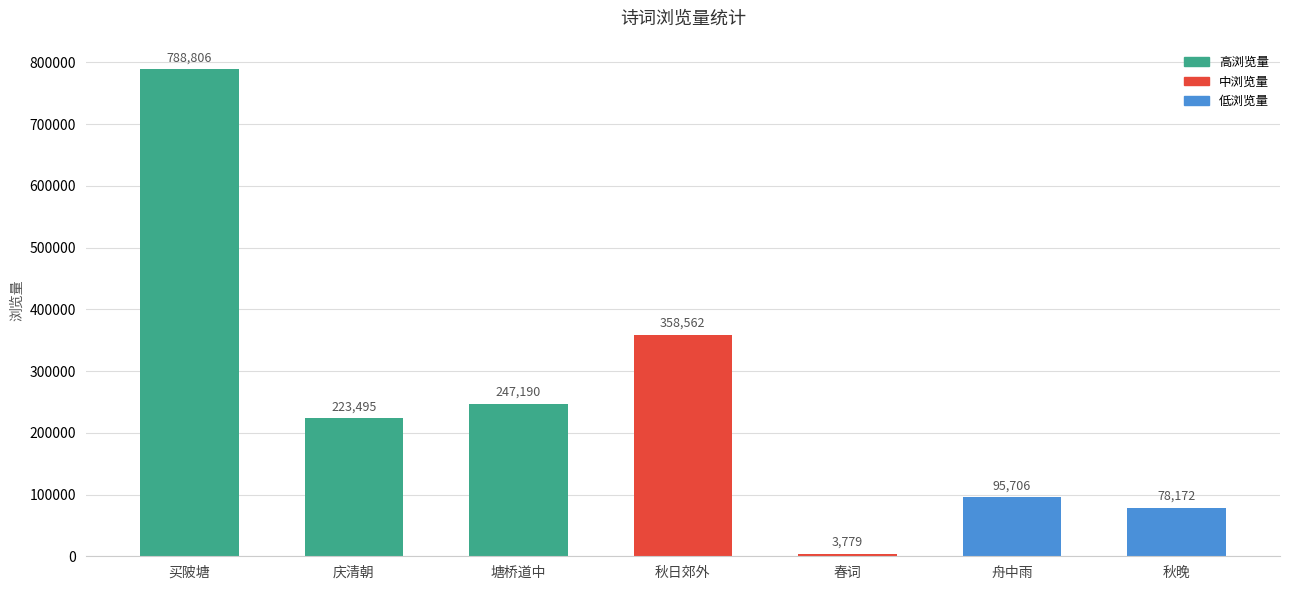

What is the value of the 1st bar from the left?

788806